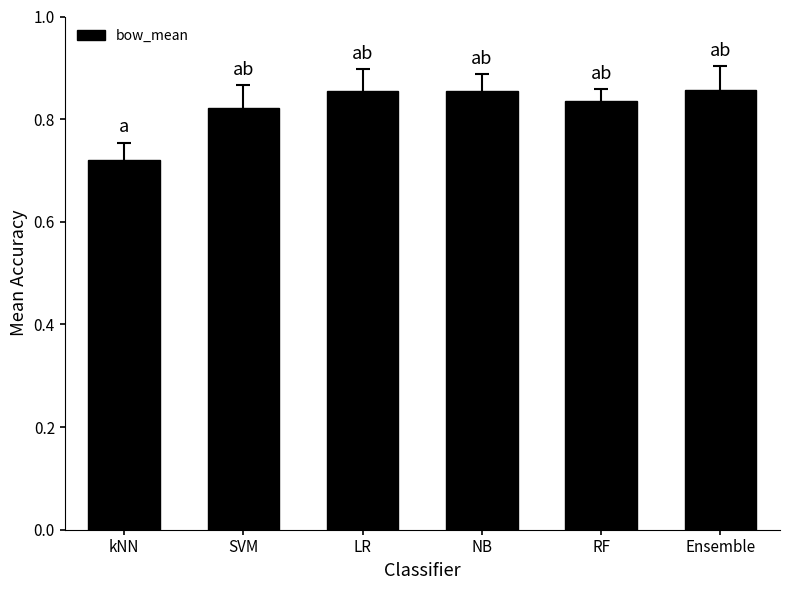

The chart shows a value of 1.4 at RF. True or false?

False